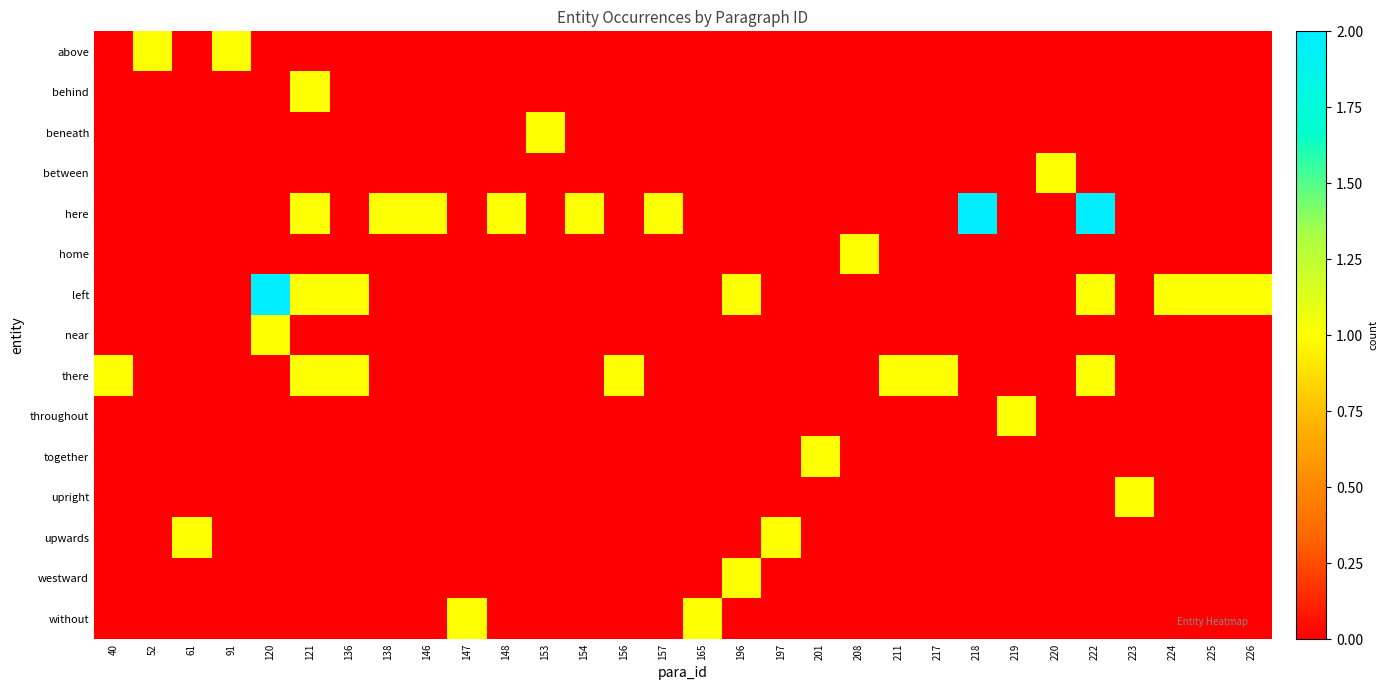

Rank the series at 224 from lowest to highest value.

above, behind, beneath, between, here, home, near, there, throughout, together, upright, upwards, westward, without, left